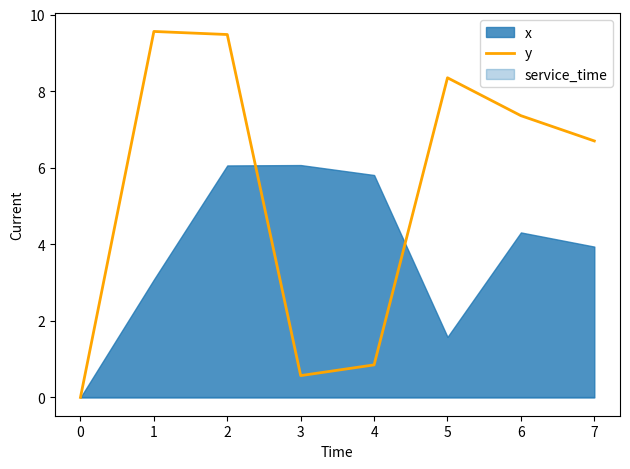

True or false: y has a value of 9.5 at 2.

True